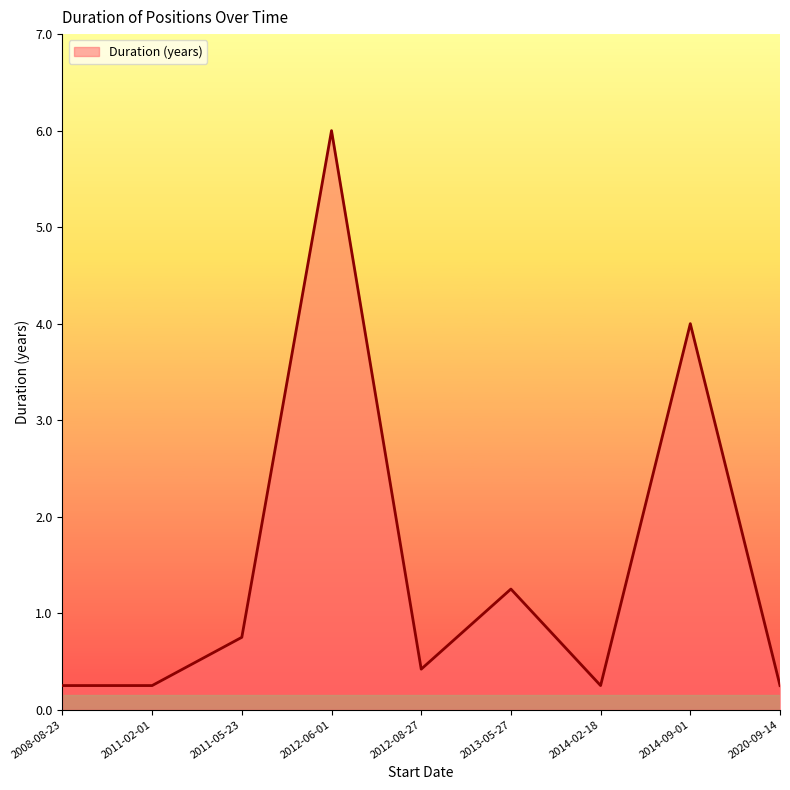

At which label is the value closest to 3?

2014-09-01